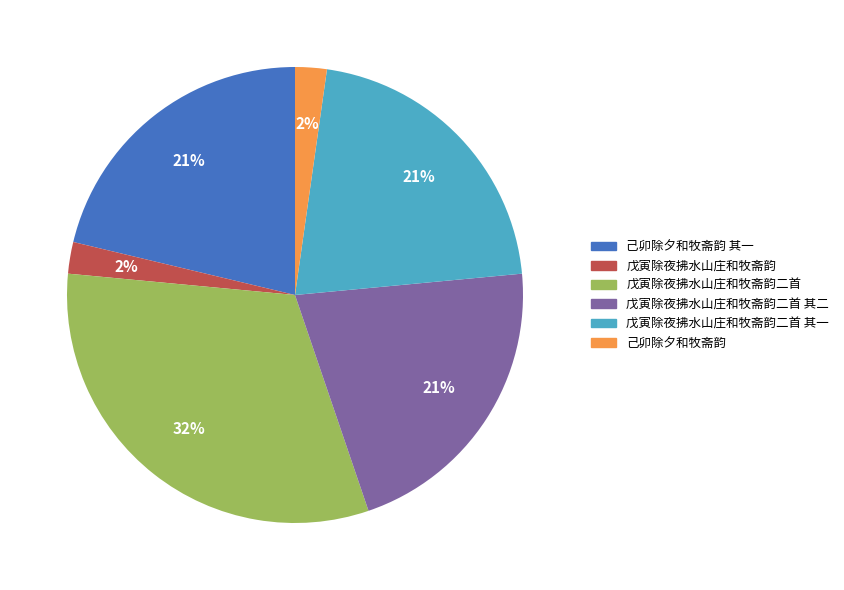

Does any single category account for the majority?

No